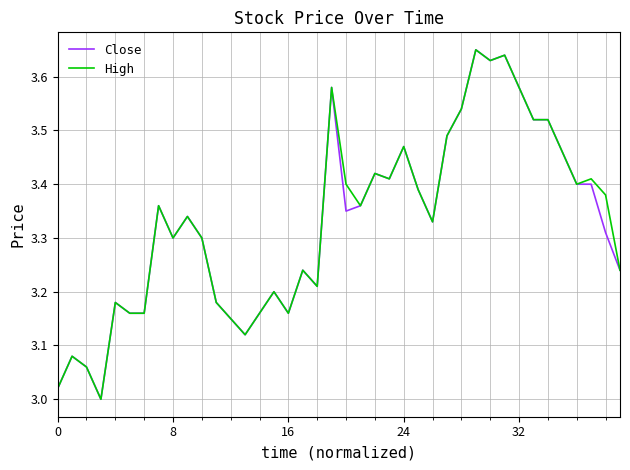

What are all the series names shown in the legend?

Close, High